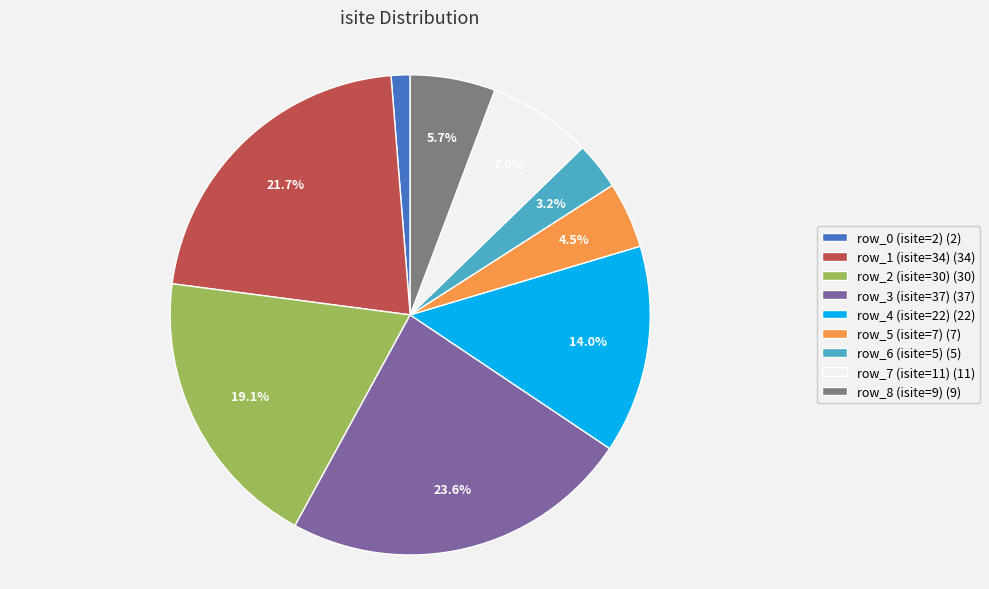

Rank the categories by value from highest to lowest.

row_3 (isite=37), row_1 (isite=34), row_2 (isite=30), row_4 (isite=22), row_7 (isite=11), row_8 (isite=9), row_5 (isite=7), row_6 (isite=5), row_0 (isite=2)